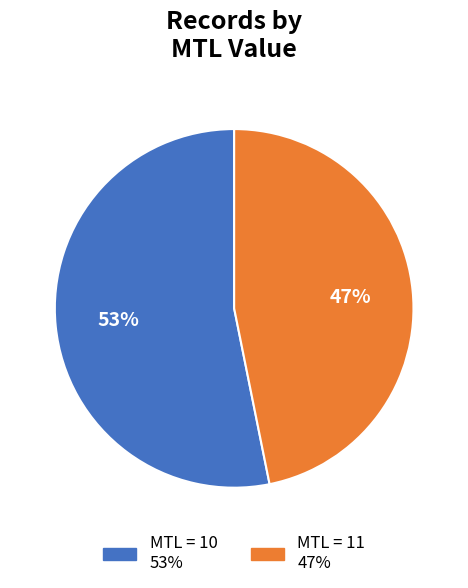

Does any single category account for the majority?

Yes